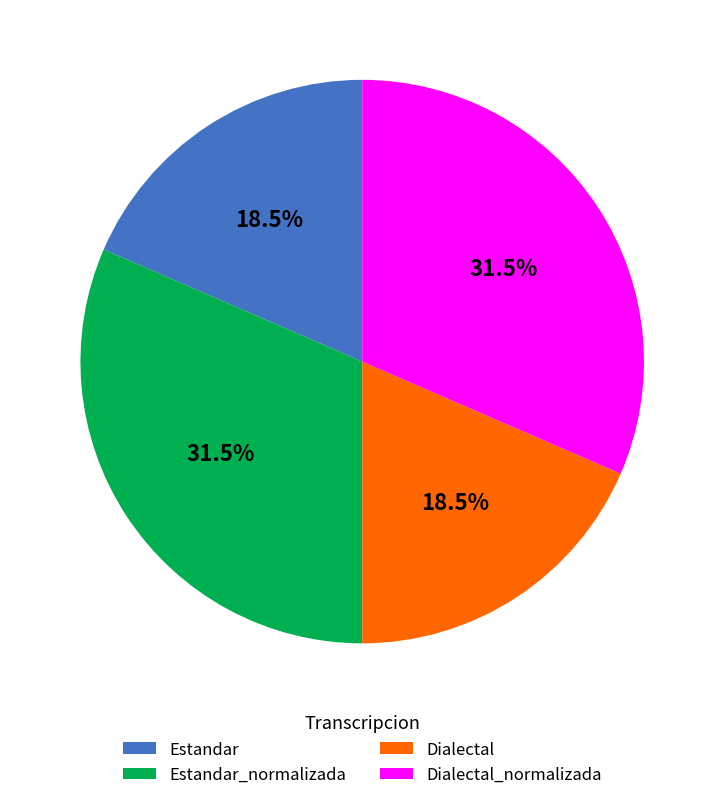

To the nearest percent, what is the combined percentage of Estandar_normalizada and Estandar?

50%